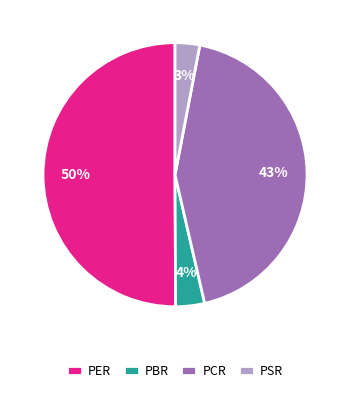

What is the largest slice in the pie chart?

PER